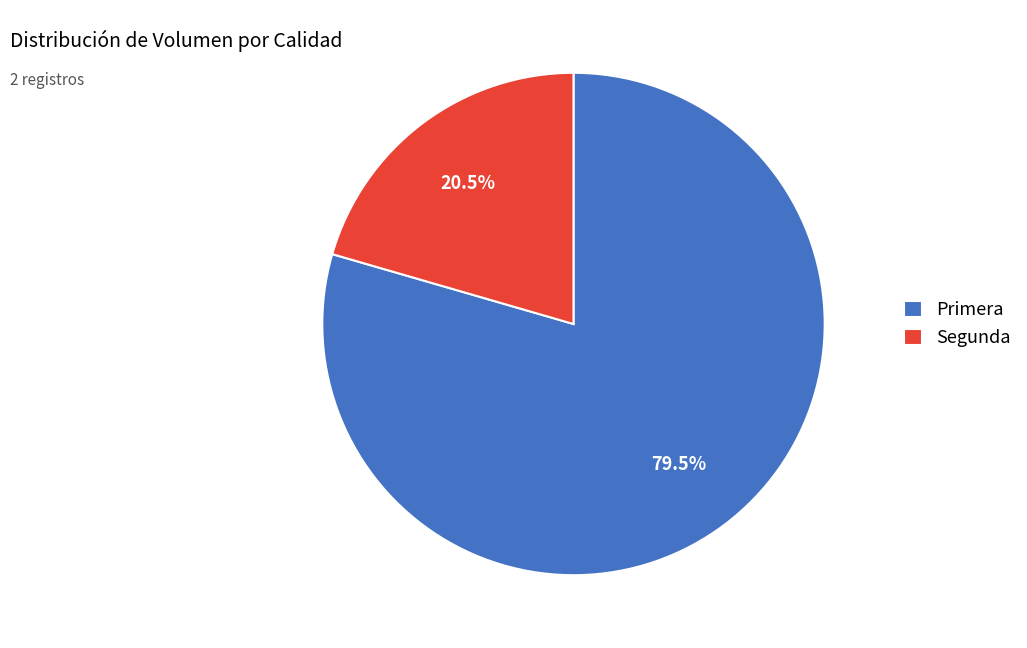

Which has a higher value, Primera or Segunda?

Primera